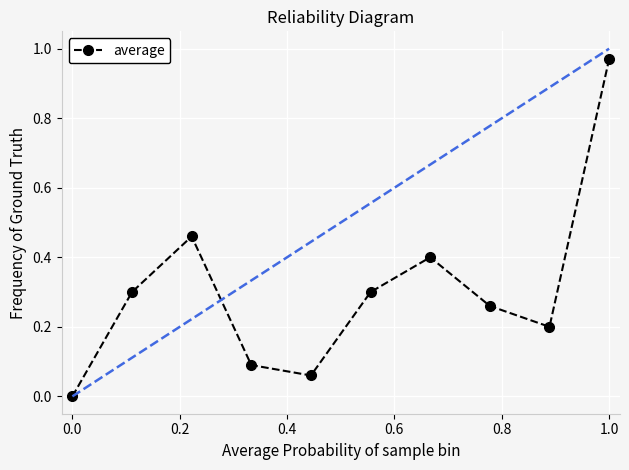

How many points are higher than both their immediate neighbors (excluding endpoints)?

2